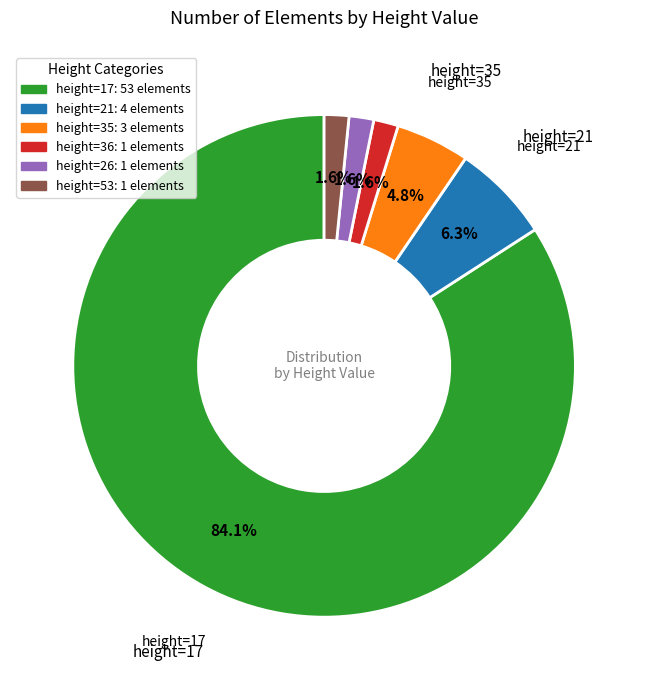

Is there a majority slice in this chart?

Yes